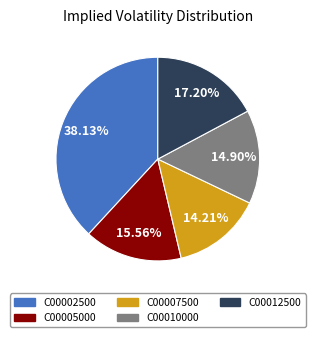

How many slices are in this pie chart?

5